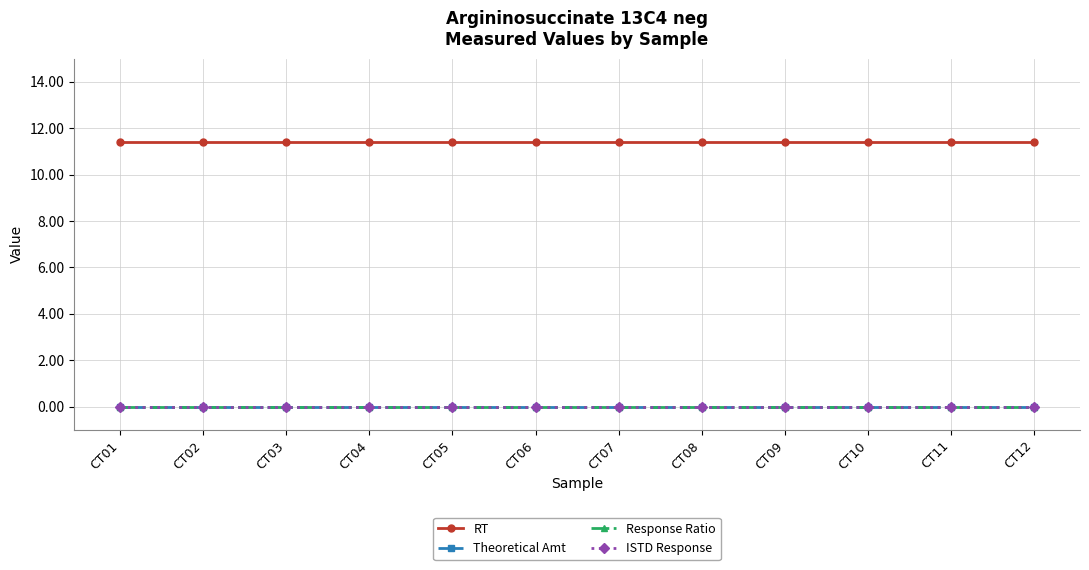

How many series are shown in this chart?

4